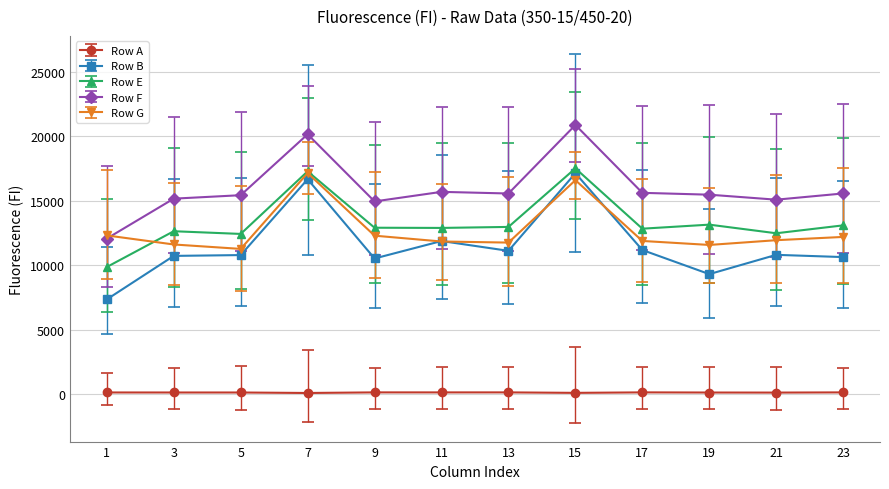

Is this an area chart (filled region under the line)?

No